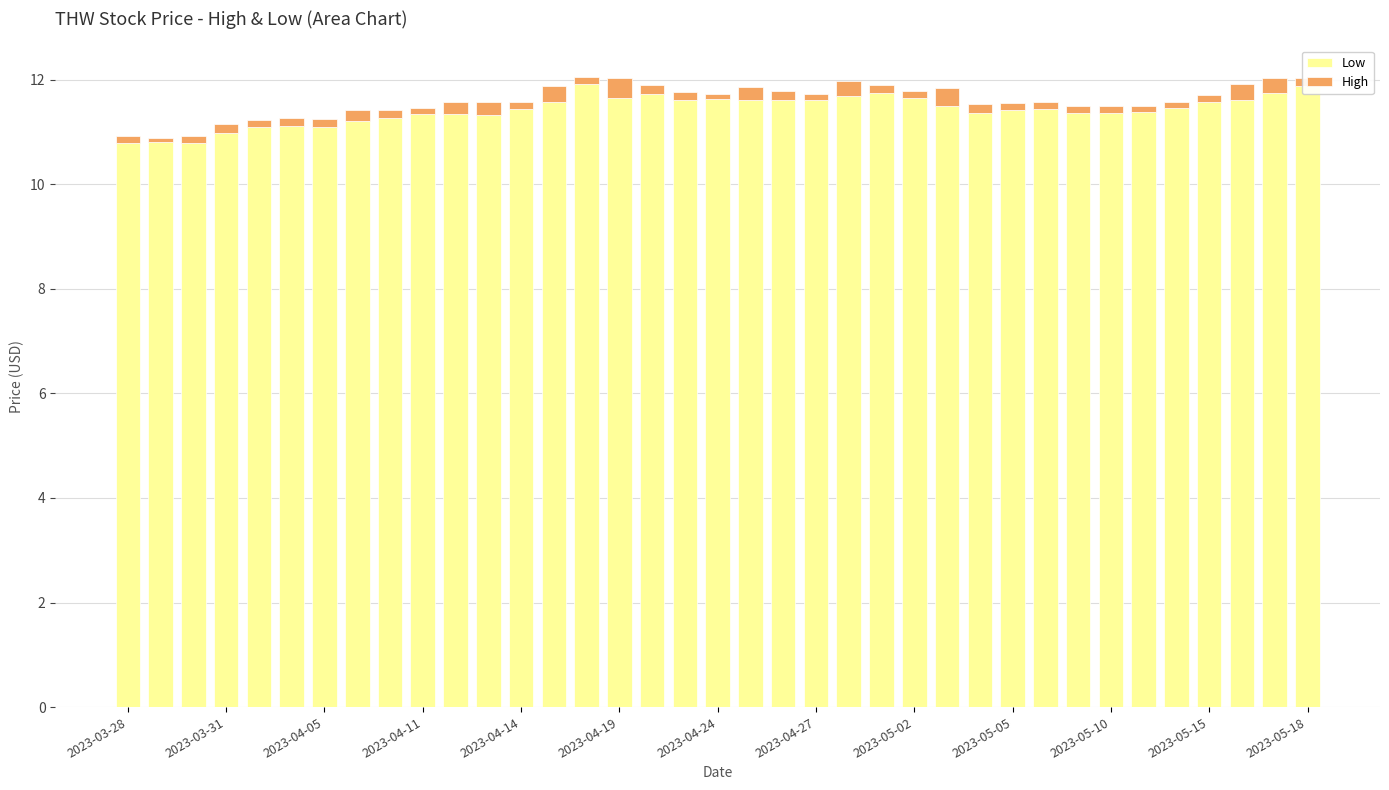

What is the lowest value of the Low series?

10.8